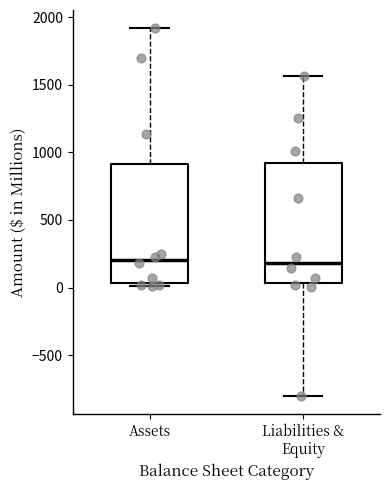

Where does the lower whisker of the box for Liabilities & Equity end on the y-axis? The values are not printed on the chart, so give them approximately, as read against the axis.

-800